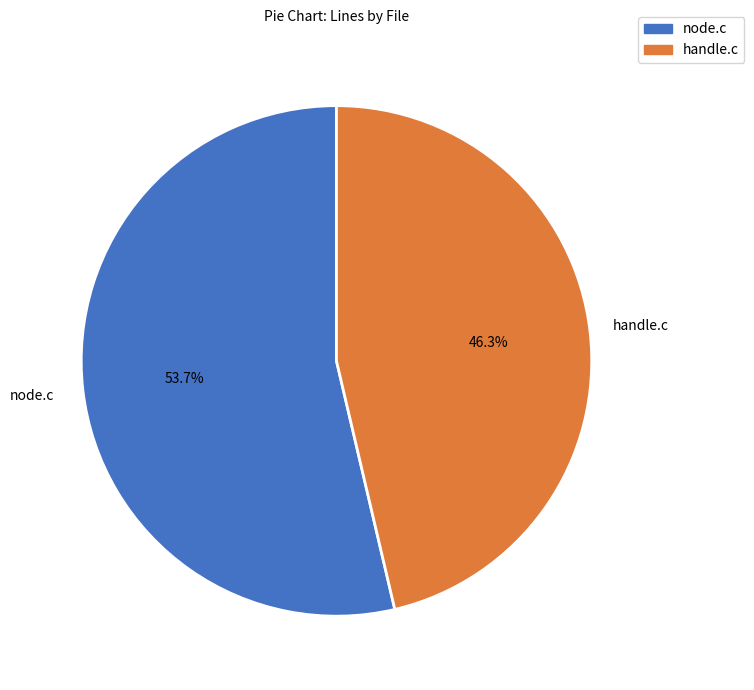

The node.c slice represents 66% of the pie. True or false?

False